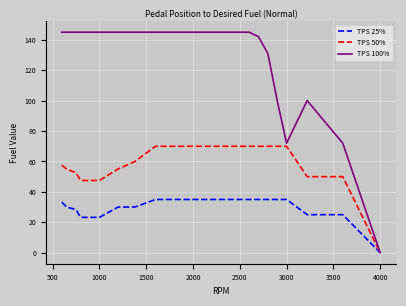

What is the maximum value for TPS 100%?

145.0